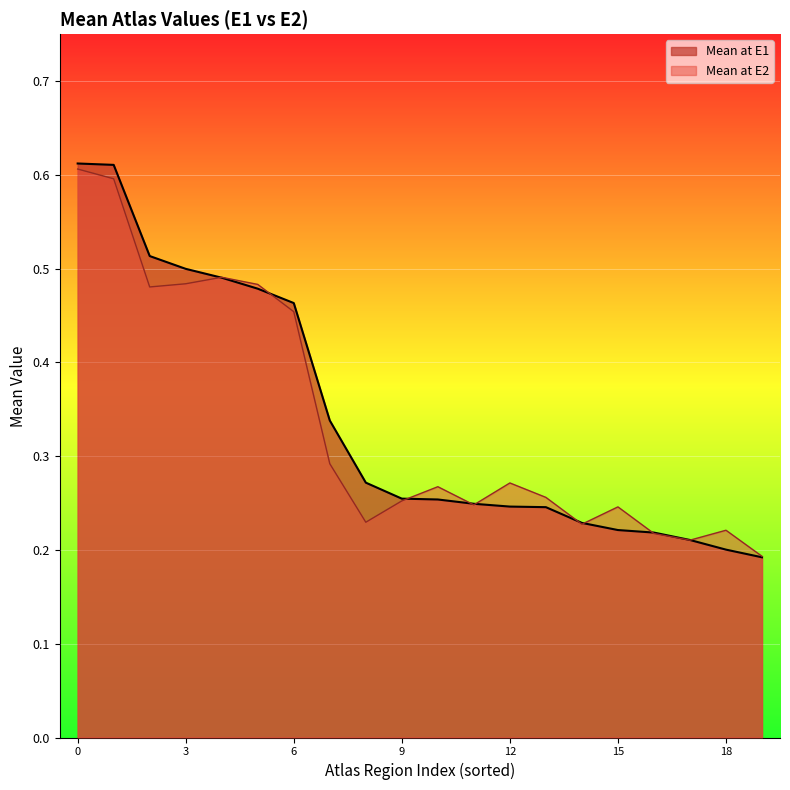

What are all the series names shown in the legend?

Mean at E1, Mean at E2